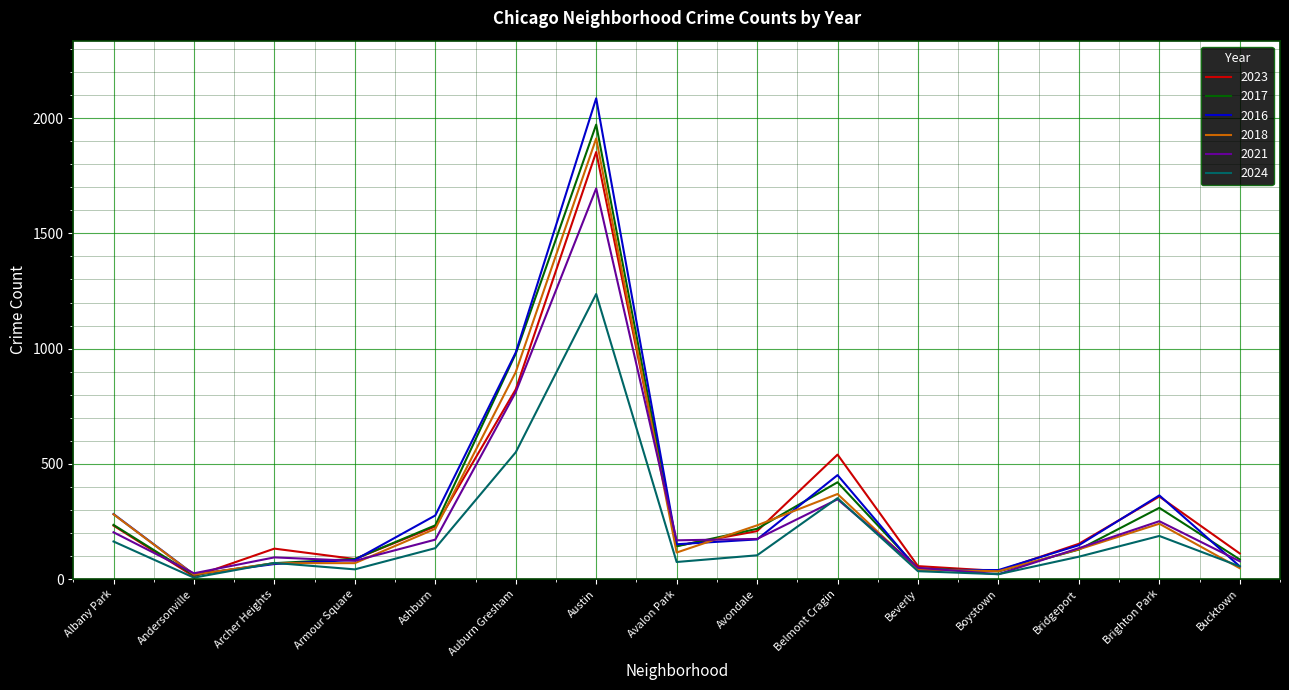

Which series has the widest spread of values?

2016